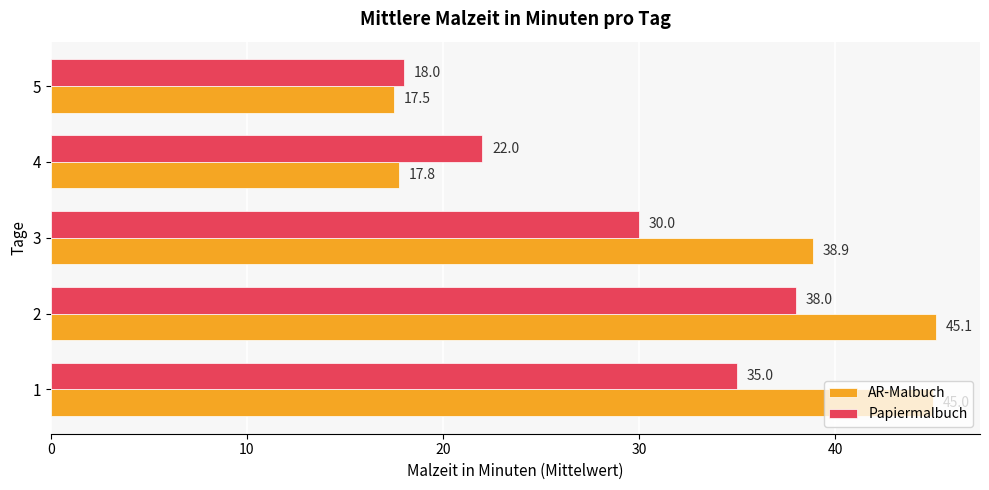

At which category is the sum across all series the highest?

2